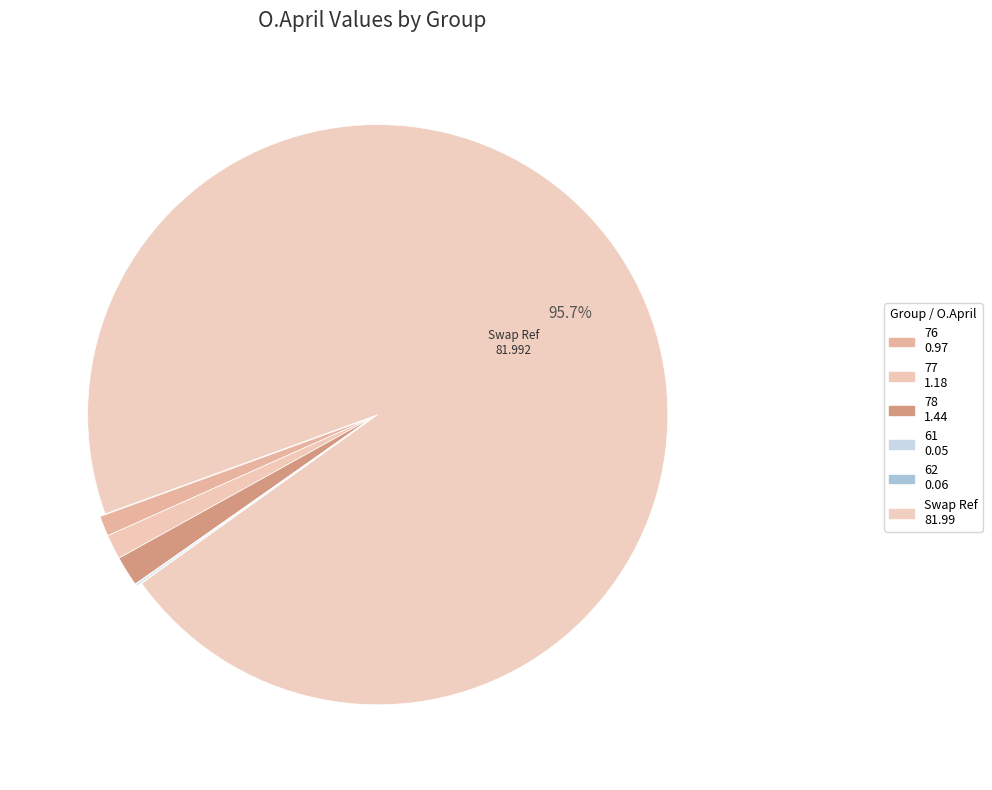

To the nearest percent, what percentage of the pie is 78?

2%